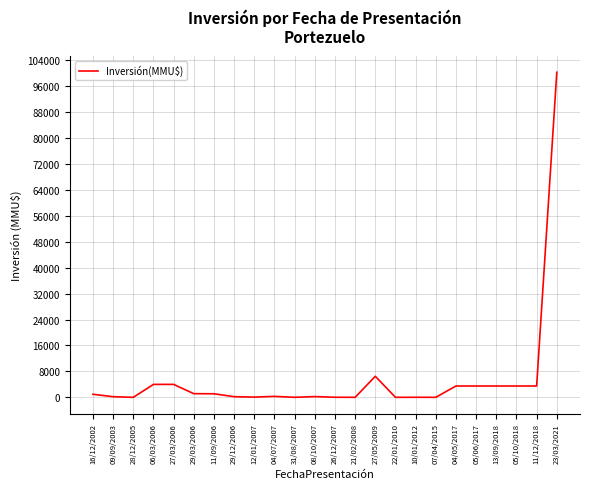

Which label corresponds to the largest value in the chart?

23/03/2021